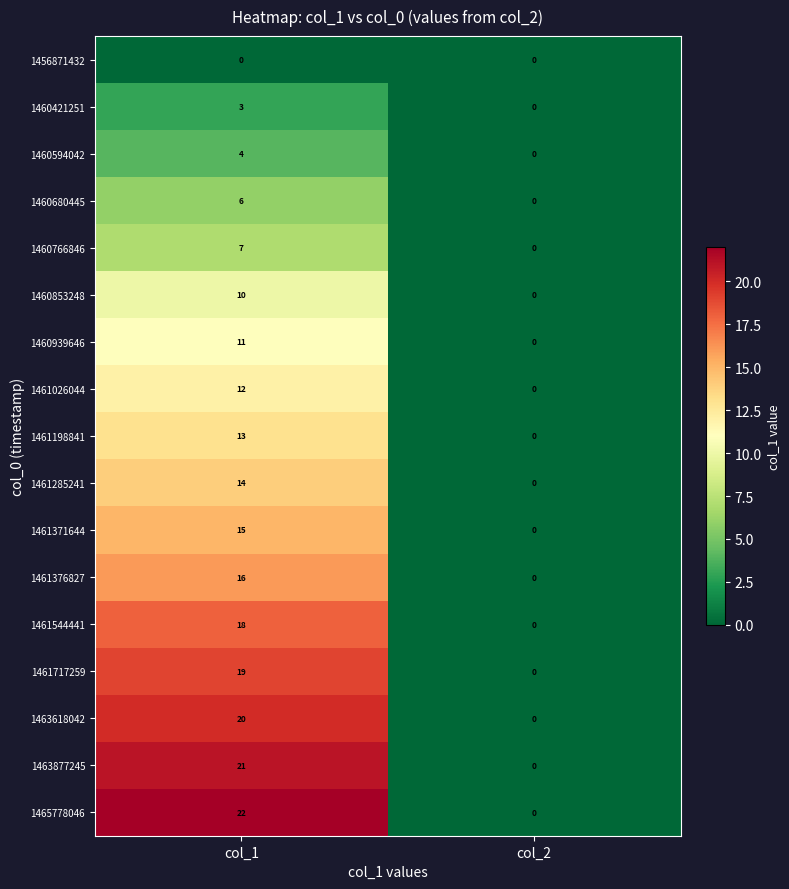

Which series changed the most between col_1 and col_2?

1465778046